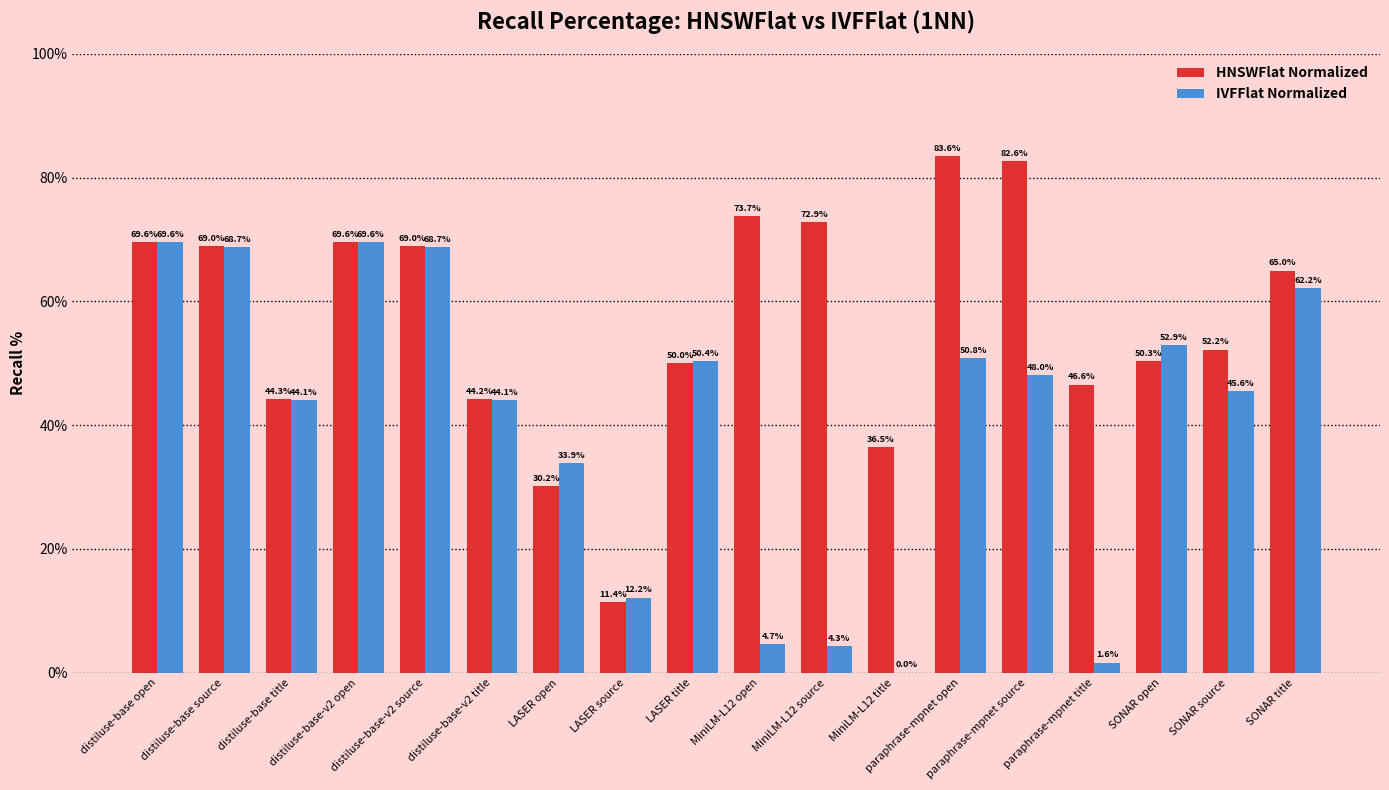

Where does the IVFFlat Normalized series first go above 48?

distiluse-base open